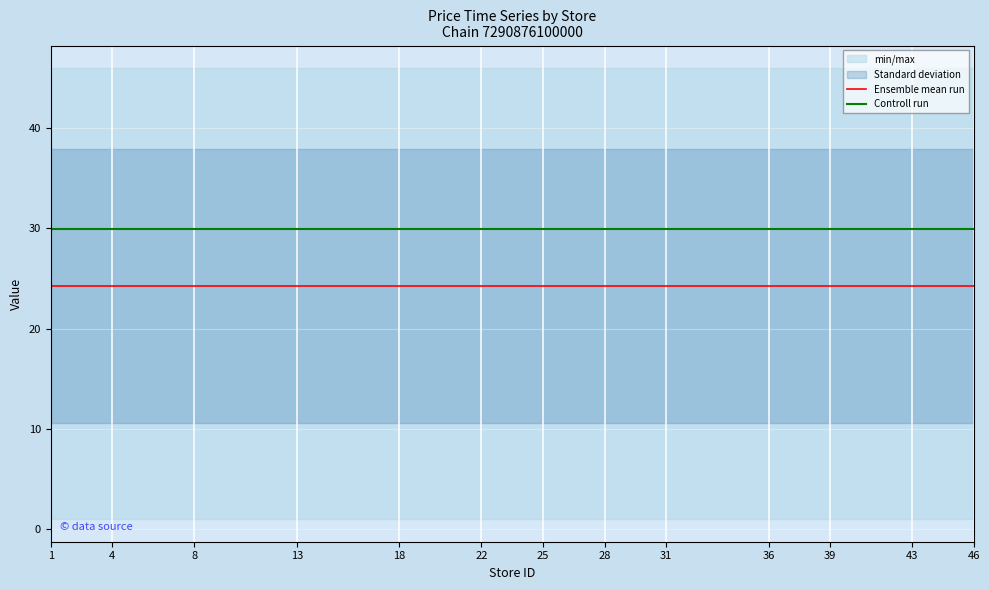

Is this an area chart (filled region under the line)?

No